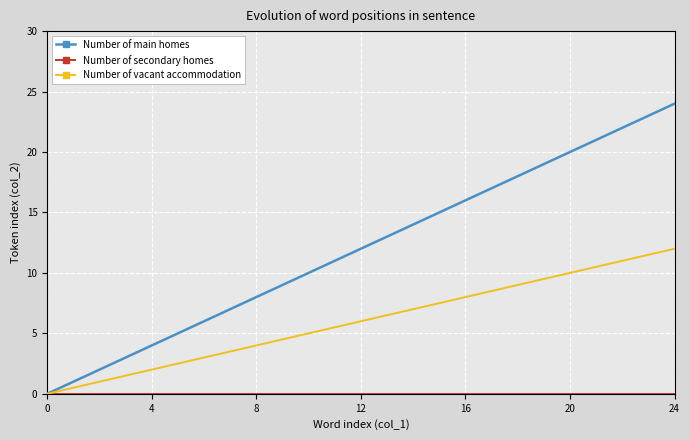

Which series has the widest spread of values?

Number of main homes